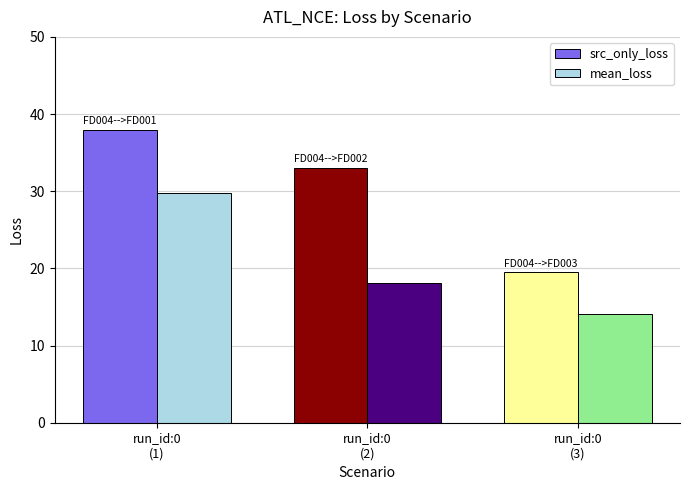

Are the bars horizontal?

No